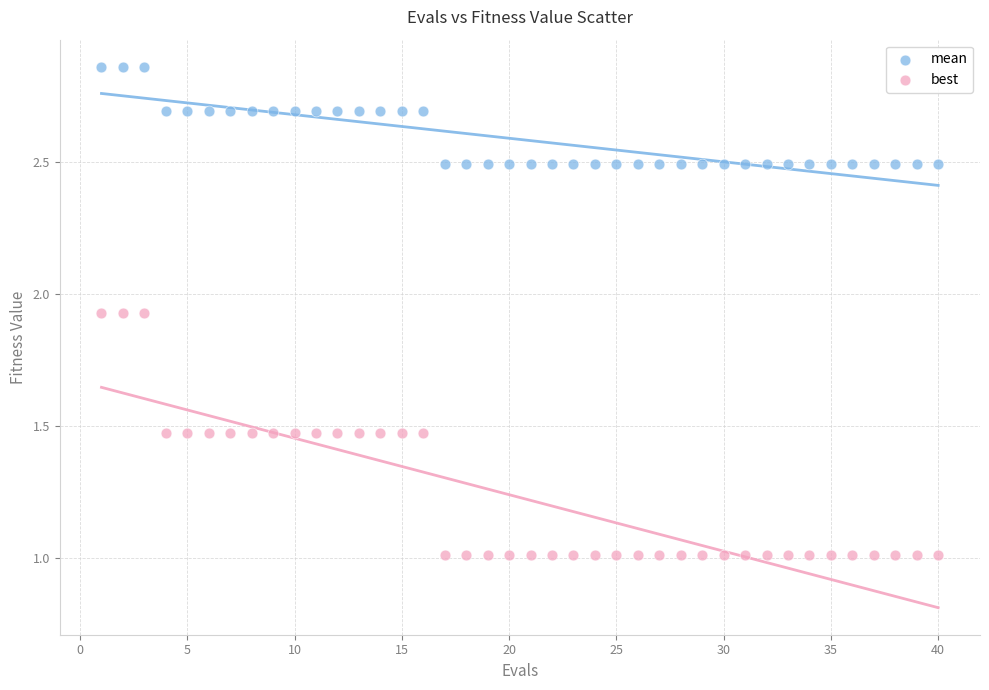

Which series contains the highest Y value?

mean